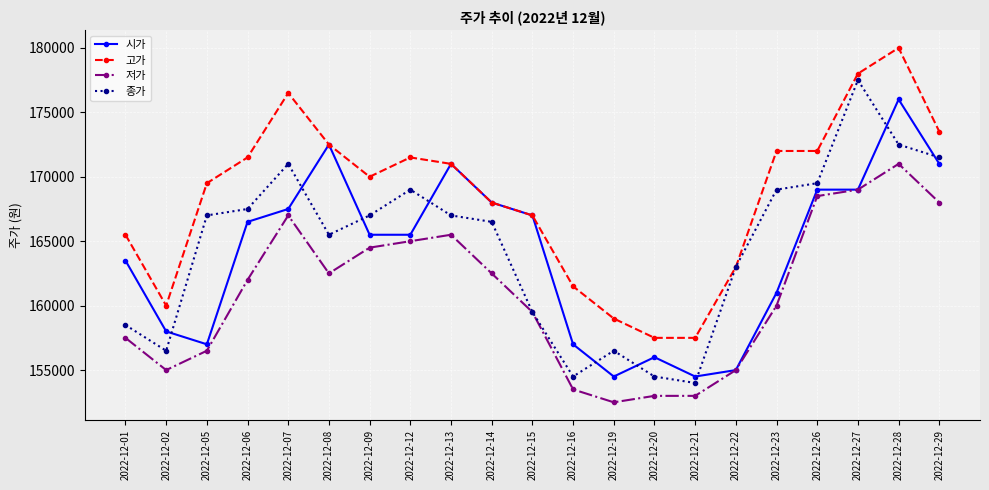

What value does the 고가 series have at 2022-12-27, to the nearest 10?

178000